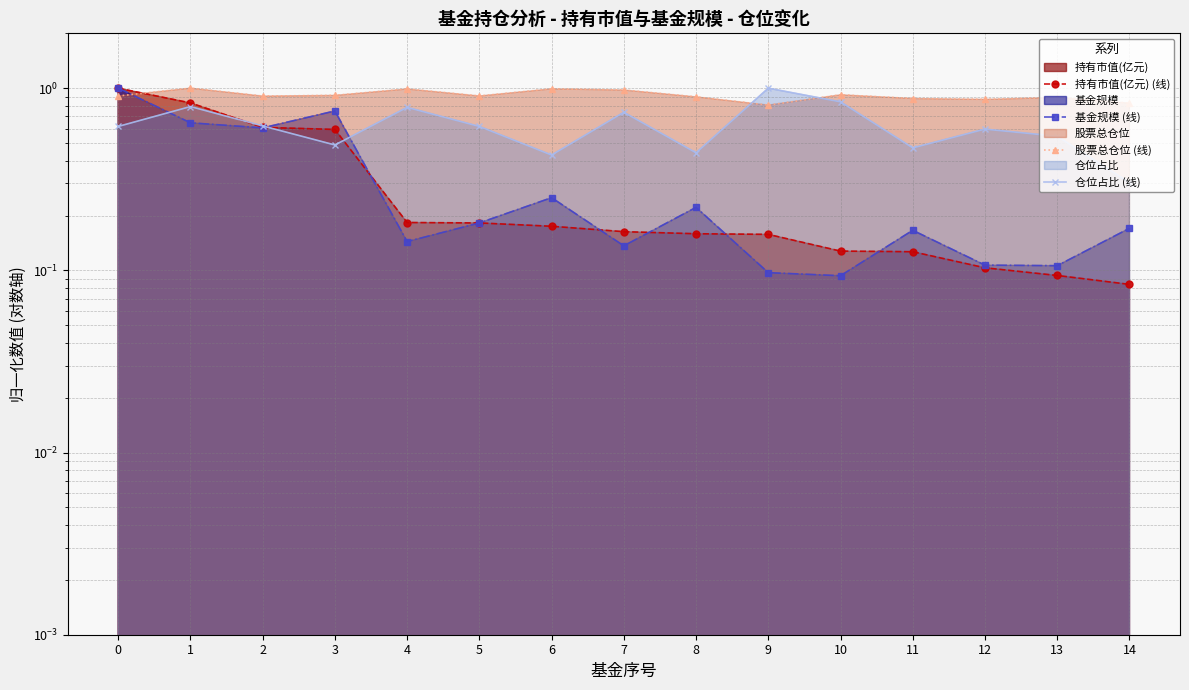

True or false: 基金规模 (线) and 持有市值(亿元) (线) cross at least once.

True